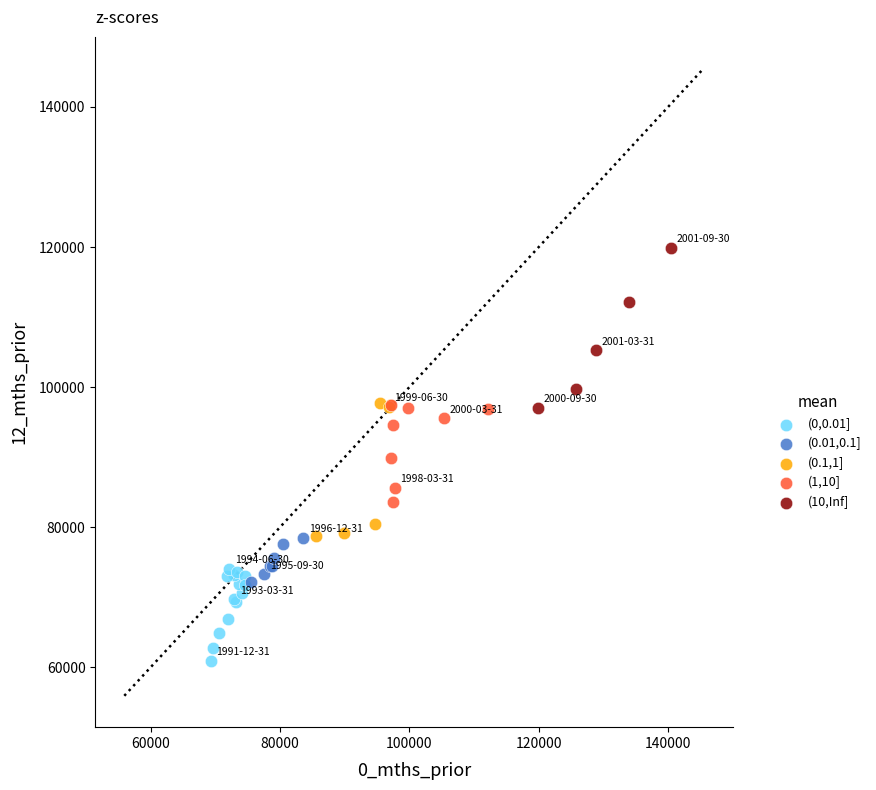

Which series reaches the minimum Y coordinate?

(0,0.01]